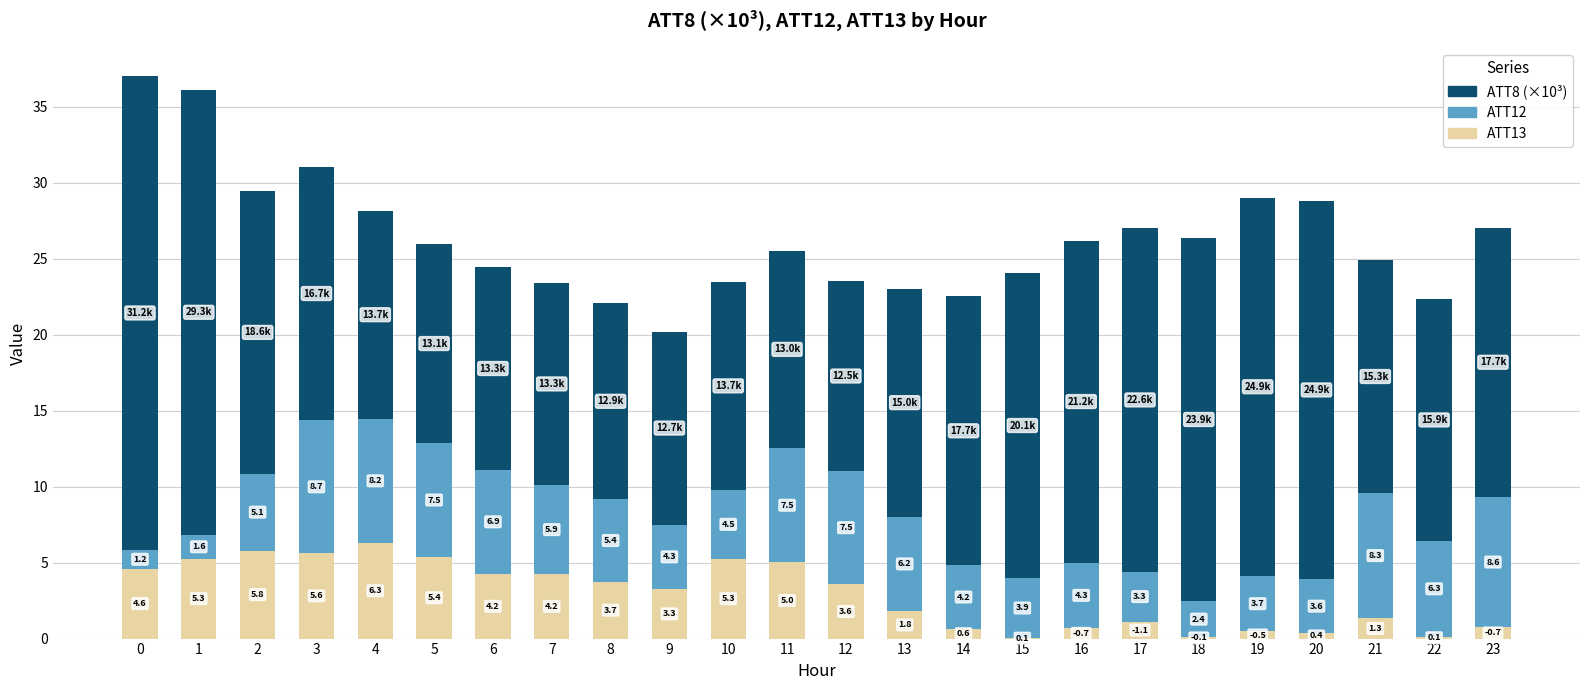

What is the sum of all ATT13 values?

69.7